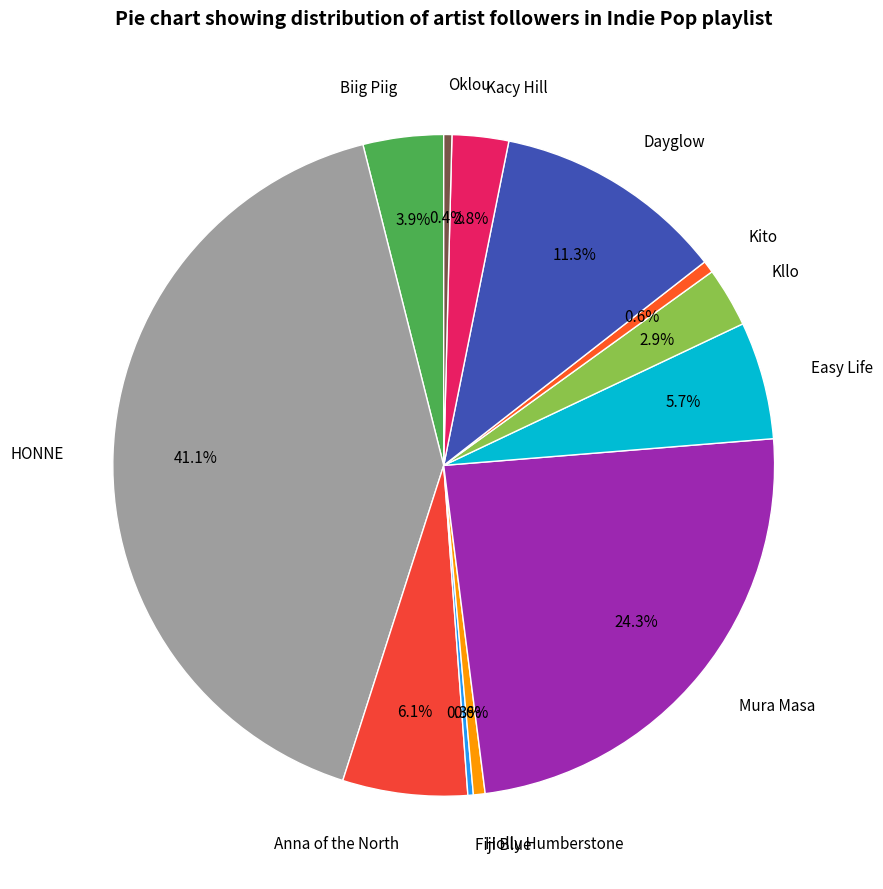

What portion of the pie excludes Kito?

99.4%